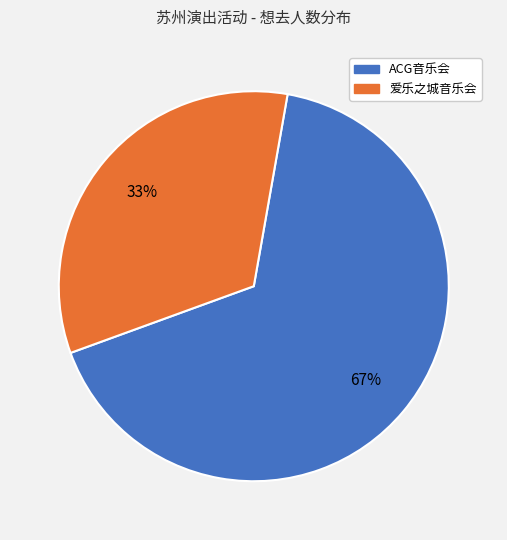

Is there any slice that represents more than half of the pie?

Yes